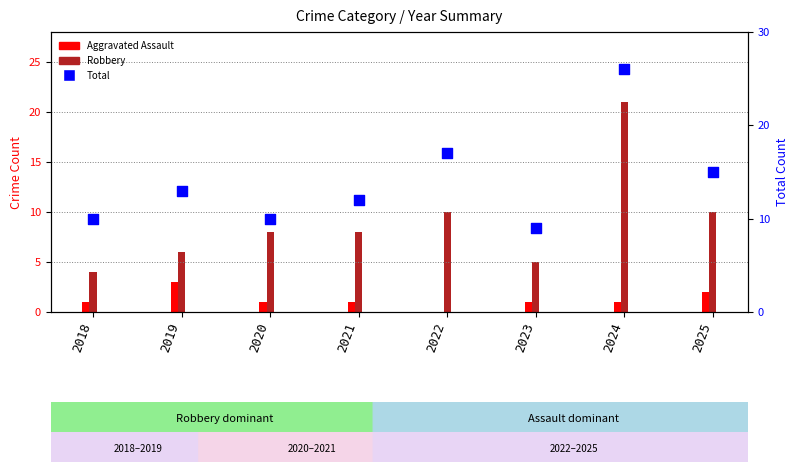

What is the change in value from 2022 to 2025?

-2